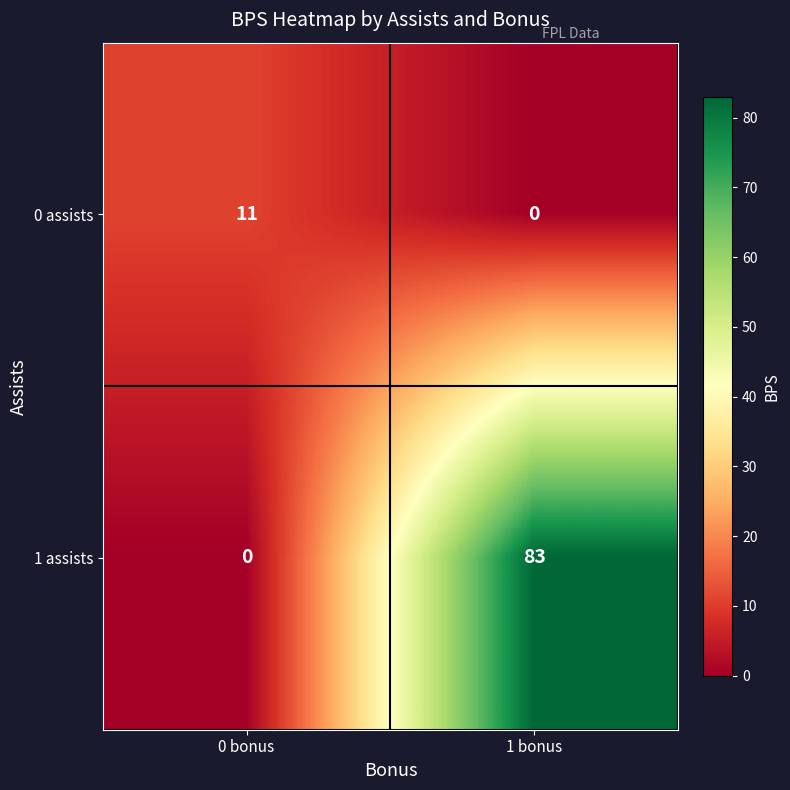

What is the greatest value displayed?

83